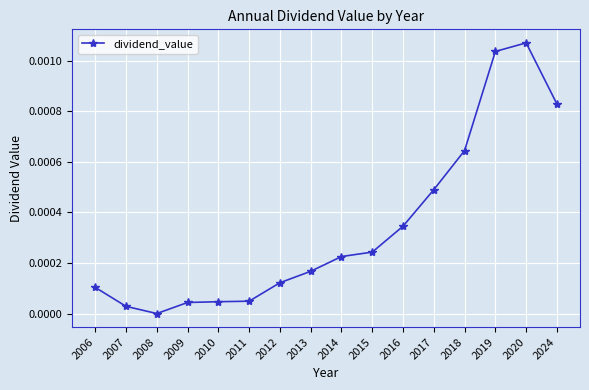

Which has a higher value, 2018 or 2020?

2020